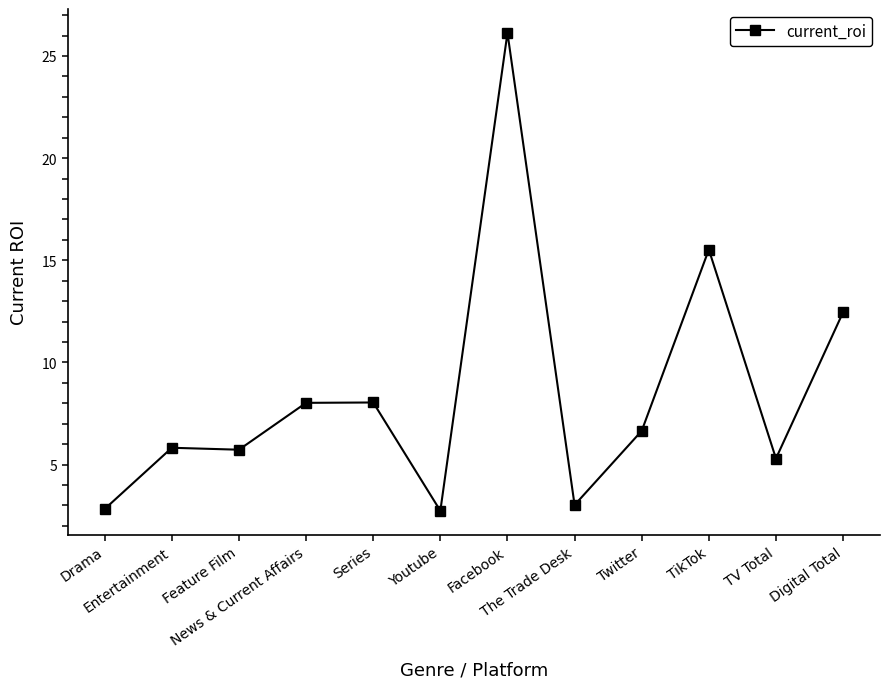

What is the average value?

8.5